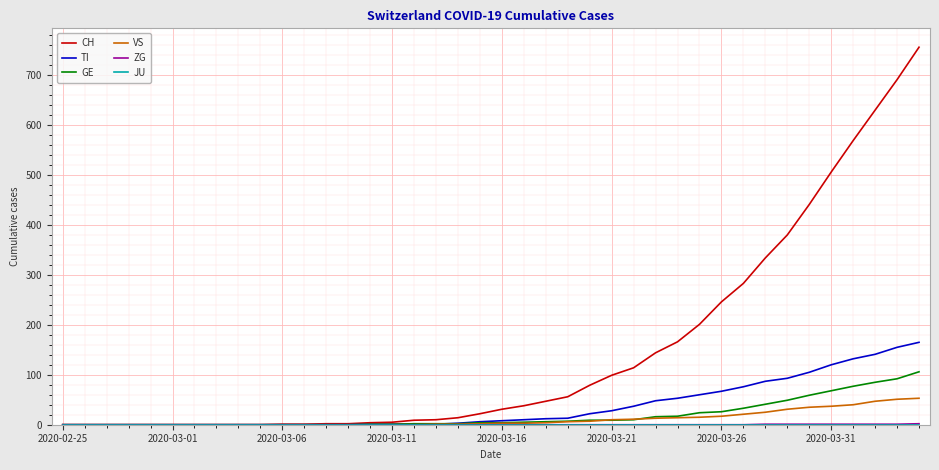

What is the maximum value shown in the chart?

756